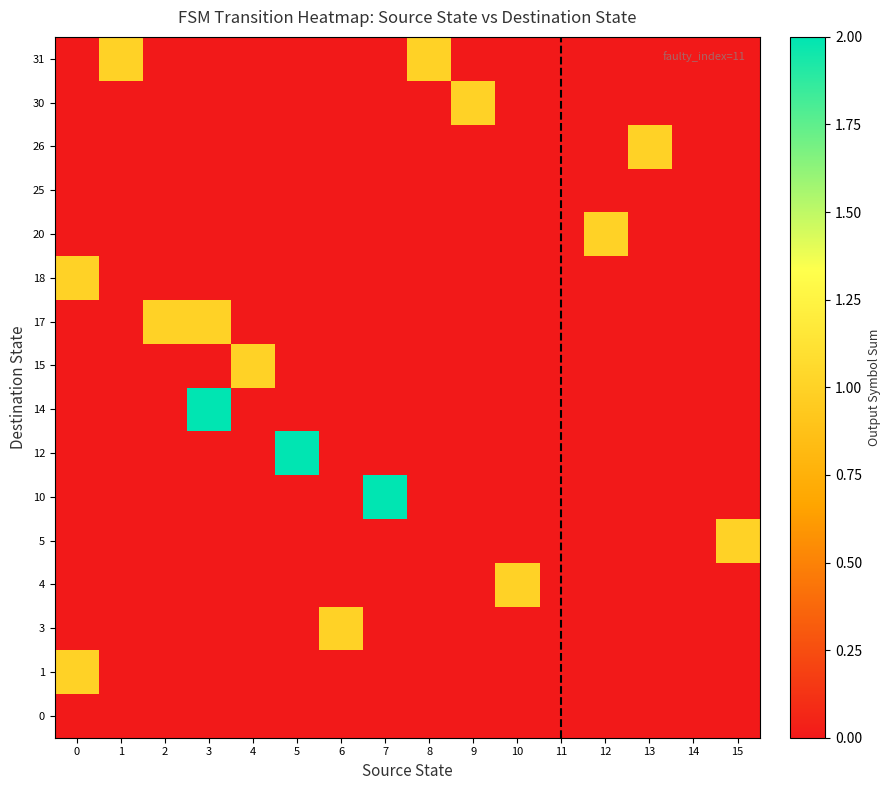

Reading right to left, extract all data points from this chart.

0: 15=0	14=0	13=0	12=0	11=0	10=0	9=0	8=0	7=0	6=0	5=0	4=0	3=0	2=0	1=0	0=0
1: 15=0	14=0	13=0	12=0	11=0	10=0	9=0	8=0	7=0	6=0	5=0	4=0	3=0	2=0	1=0	0=1
3: 15=0	14=0	13=0	12=0	11=0	10=0	9=0	8=0	7=0	6=1	5=0	4=0	3=0	2=0	1=0	0=0
4: 15=0	14=0	13=0	12=0	11=0	10=1	9=0	8=0	7=0	6=0	5=0	4=0	3=0	2=0	1=0	0=0
5: 15=1	14=0	13=0	12=0	11=0	10=0	9=0	8=0	7=0	6=0	5=0	4=0	3=0	2=0	1=0	0=0
10: 15=0	14=0	13=0	12=0	11=0	10=0	9=0	8=0	7=2	6=0	5=0	4=0	3=0	2=0	1=0	0=0
12: 15=0	14=0	13=0	12=0	11=0	10=0	9=0	8=0	7=0	6=0	5=2	4=0	3=0	2=0	1=0	0=0
14: 15=0	14=0	13=0	12=0	11=0	10=0	9=0	8=0	7=0	6=0	5=0	4=0	3=2	2=0	1=0	0=0
15: 15=0	14=0	13=0	12=0	11=0	10=0	9=0	8=0	7=0	6=0	5=0	4=1	3=0	2=0	1=0	0=0
17: 15=0	14=0	13=0	12=0	11=0	10=0	9=0	8=0	7=0	6=0	5=0	4=0	3=1	2=1	1=0	0=0
18: 15=0	14=0	13=0	12=0	11=0	10=0	9=0	8=0	7=0	6=0	5=0	4=0	3=0	2=0	1=0	0=1
20: 15=0	14=0	13=0	12=1	11=0	10=0	9=0	8=0	7=0	6=0	5=0	4=0	3=0	2=0	1=0	0=0
25: 15=0	14=0	13=0	12=0	11=0	10=0	9=0	8=0	7=0	6=0	5=0	4=0	3=0	2=0	1=0	0=0
26: 15=0	14=0	13=1	12=0	11=0	10=0	9=0	8=0	7=0	6=0	5=0	4=0	3=0	2=0	1=0	0=0
30: 15=0	14=0	13=0	12=0	11=0	10=0	9=1	8=0	7=0	6=0	5=0	4=0	3=0	2=0	1=0	0=0
31: 15=0	14=0	13=0	12=0	11=0	10=0	9=0	8=1	7=0	6=0	5=0	4=0	3=0	2=0	1=1	0=0